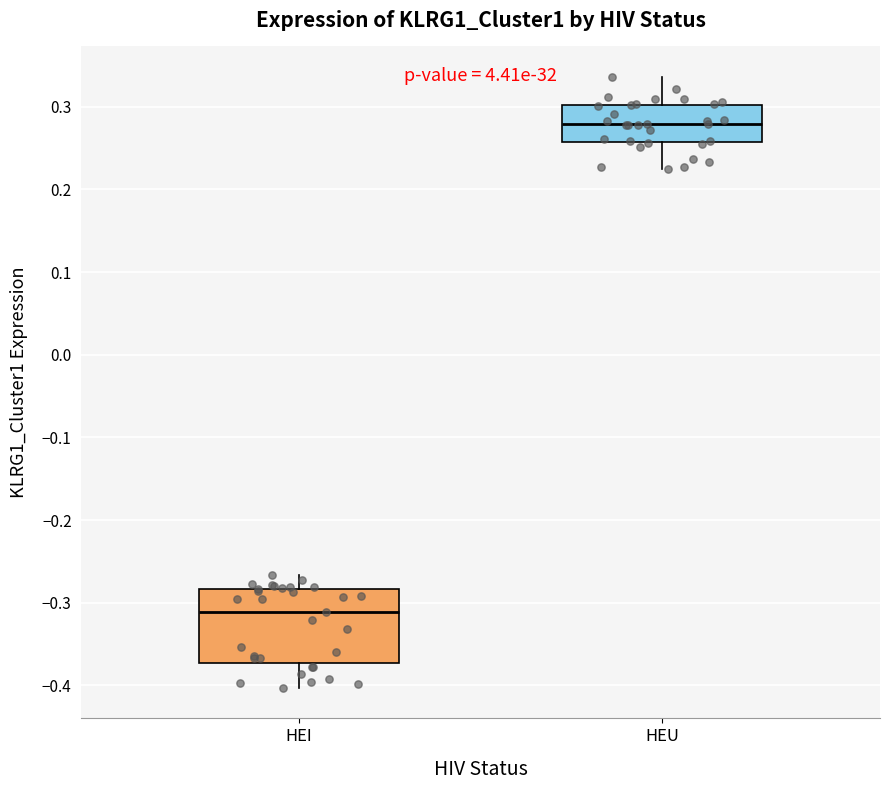

Which box has the highest median line?

HEU